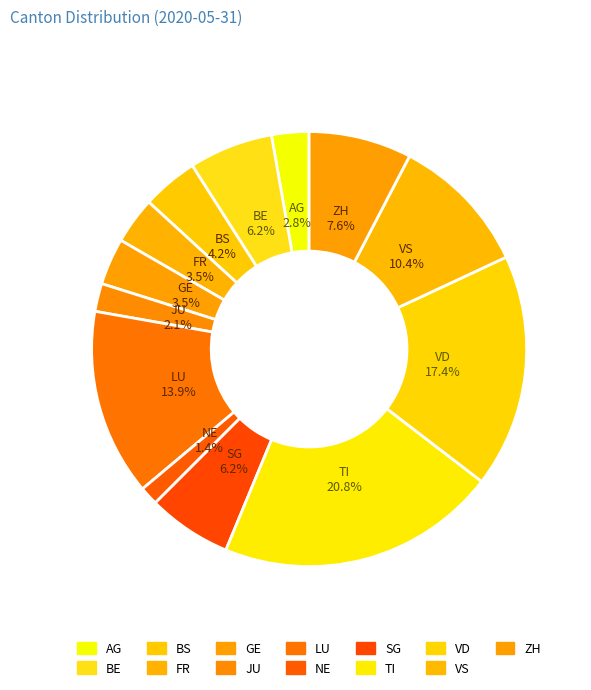

How many slices are in this pie chart?

13